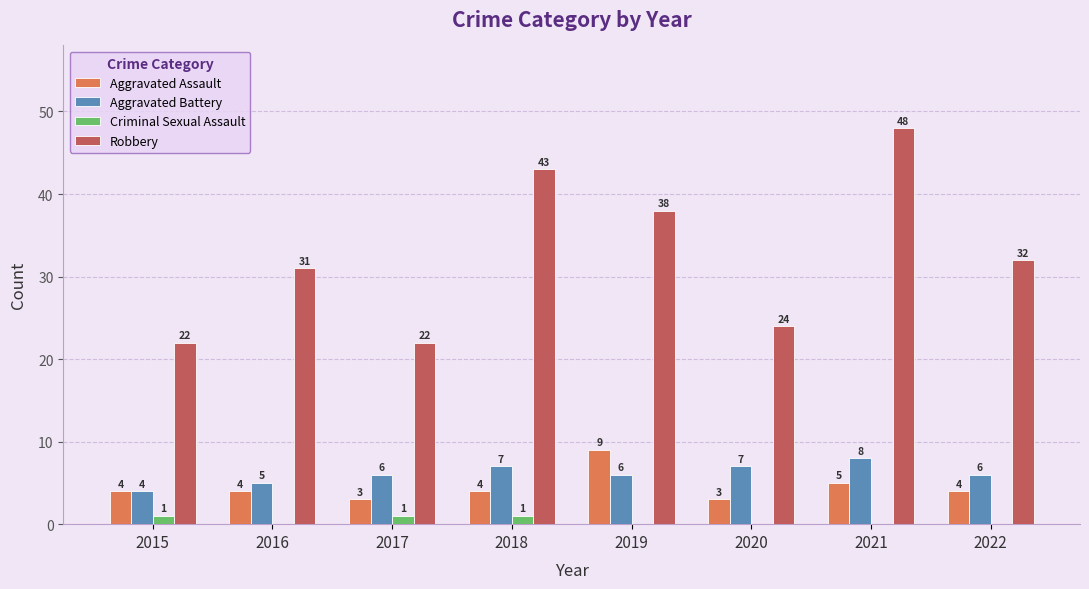

At which label is Aggravated Assault closest to 6?

2021